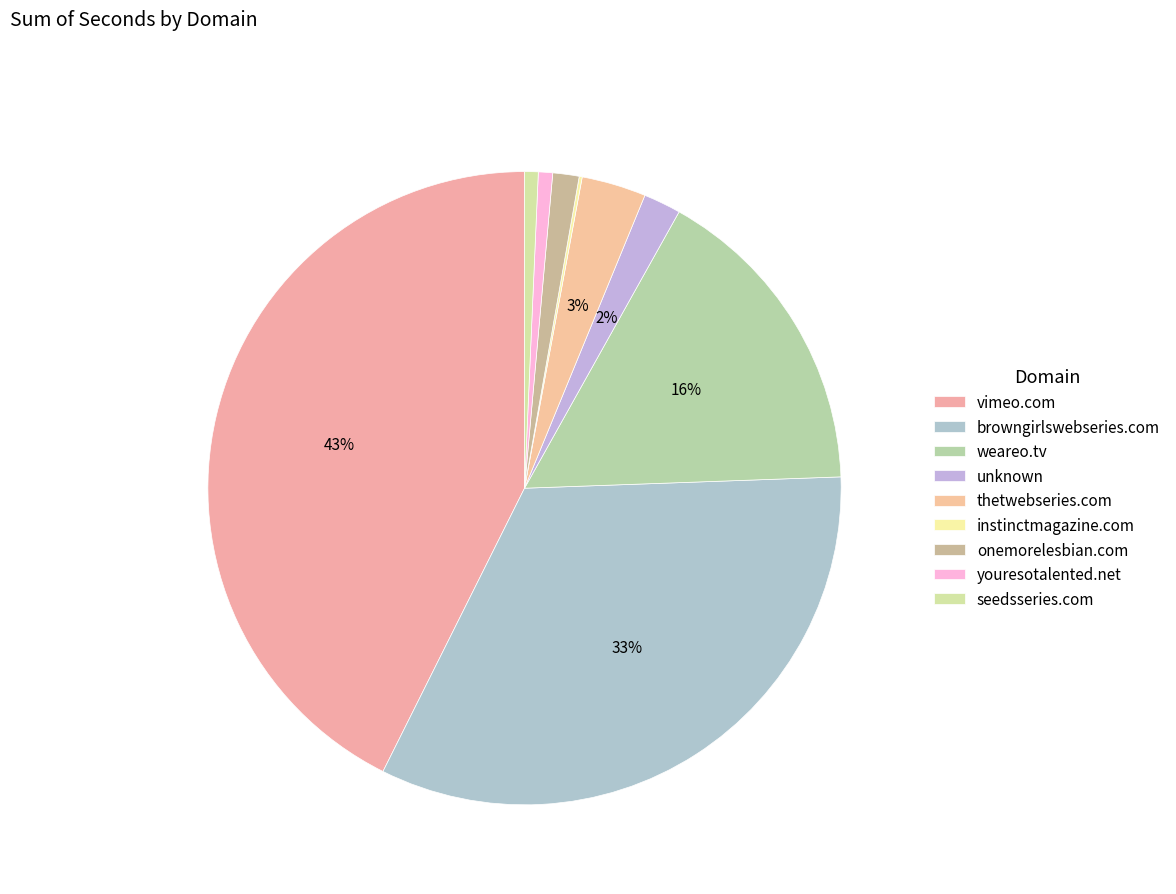

How much of the chart is everything except onemorelesbian.com?

98.7%